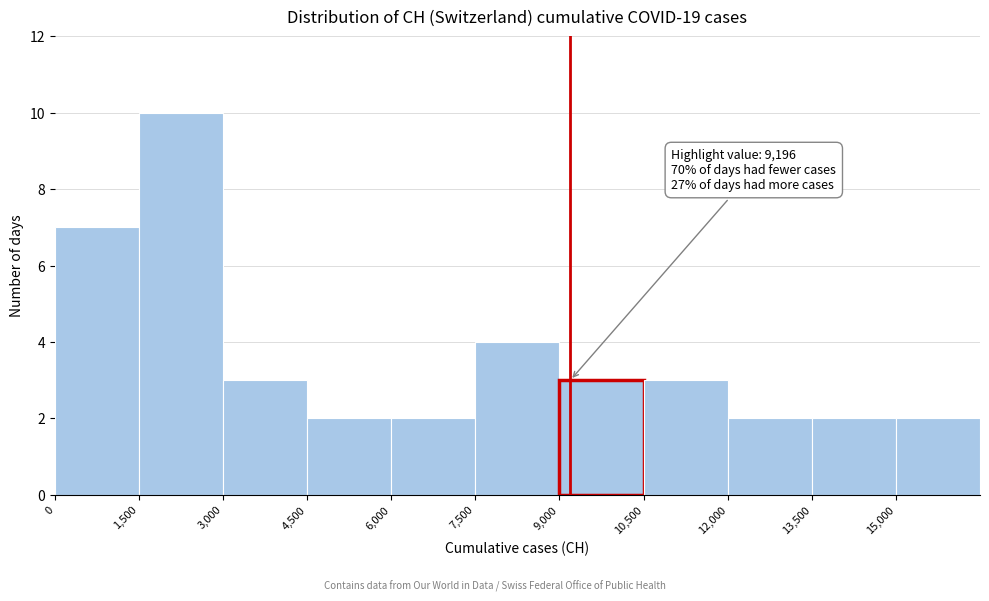

Which range on the x-axis has the tallest bar?

1500 to 3000